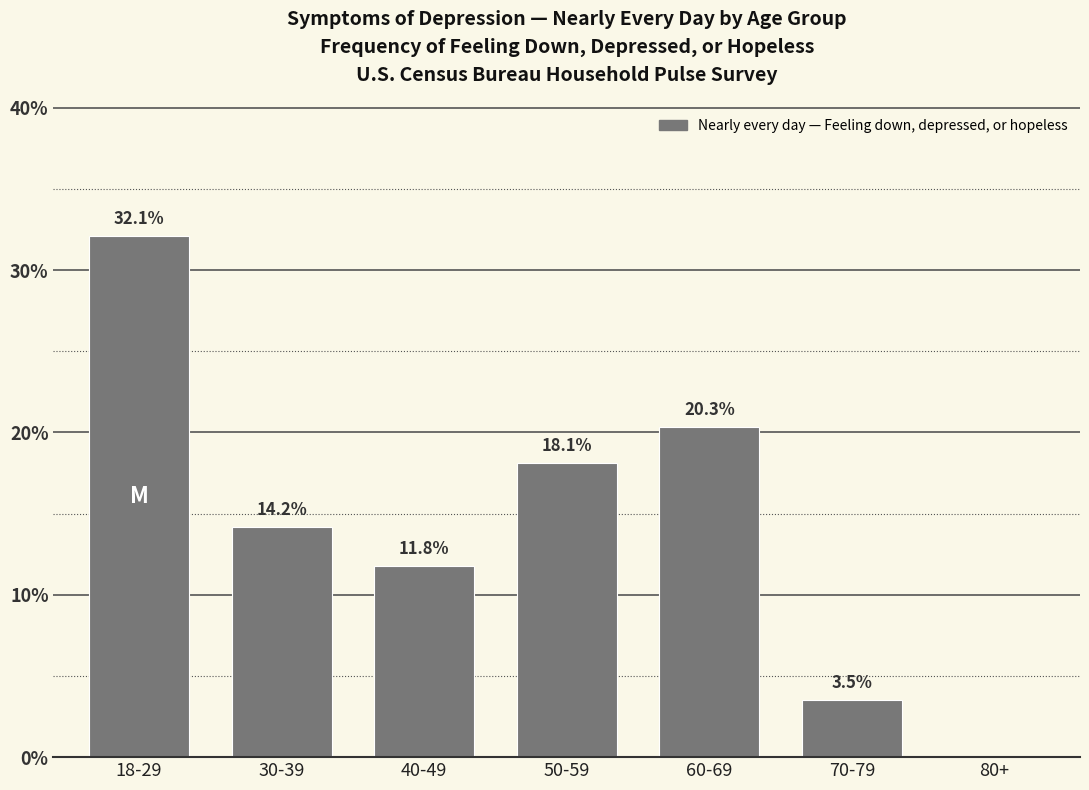

Reading right to left, what are all the values shown in this chart?

80+=0.0	70-79=3.5	60-69=20.3	50-59=18.1	40-49=11.8	30-39=14.2	18-29=32.1